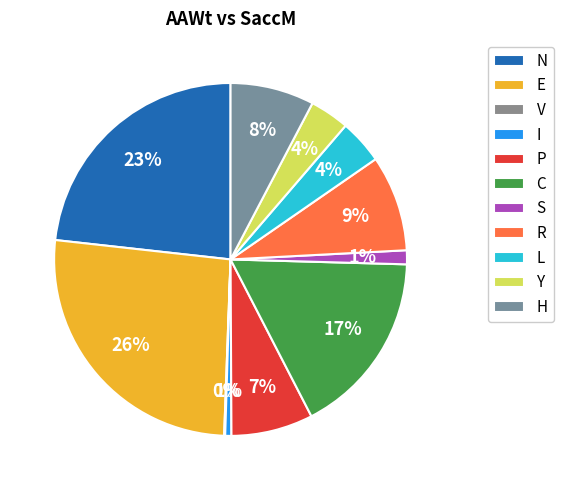

To the nearest percent, what is the combined percentage of H and L?

11%